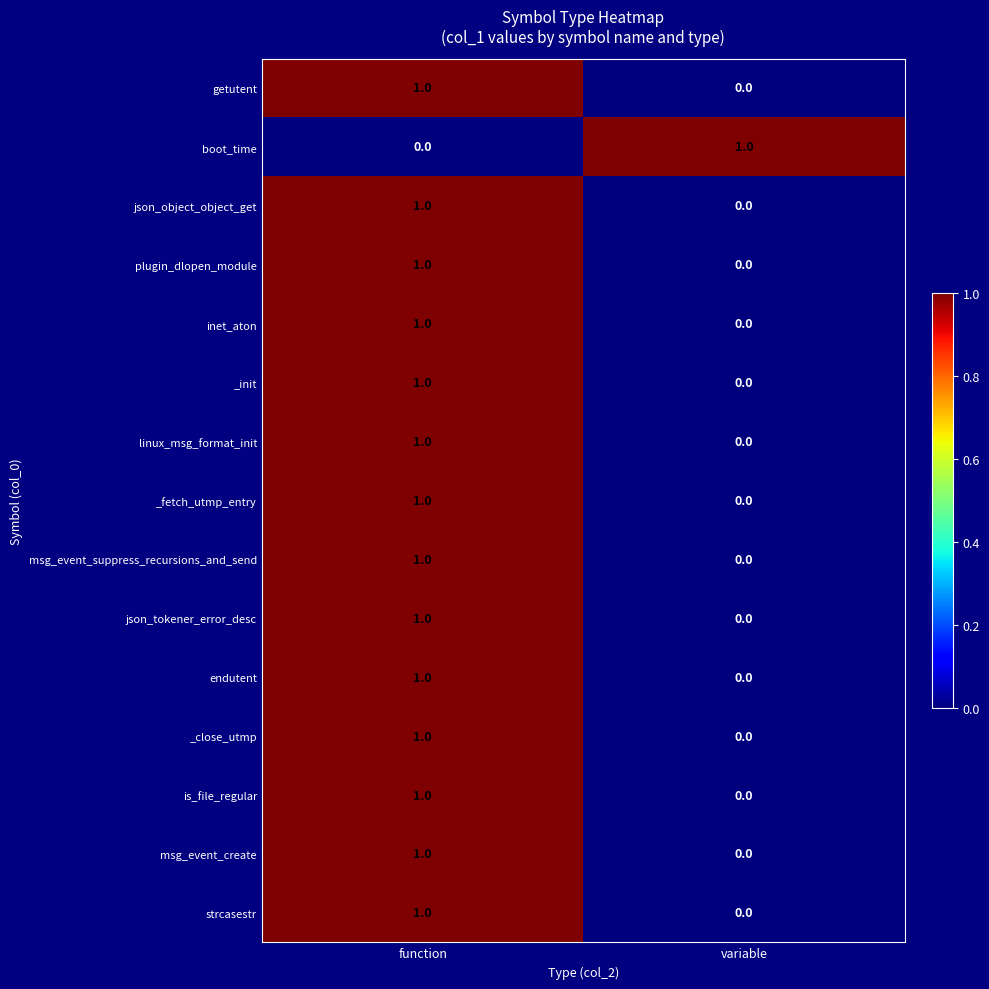

True or false: inet_aton has a value of 0 at function.

False